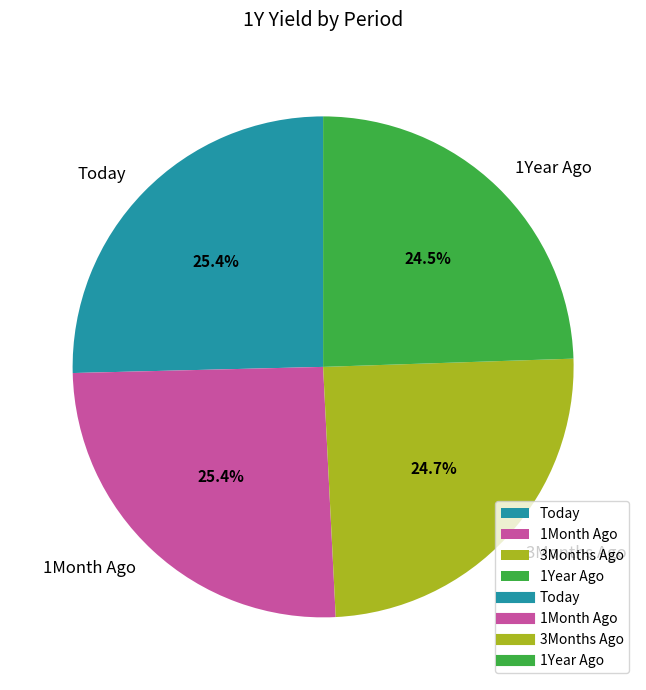

To the nearest percent, what portion does Today represent?

25%